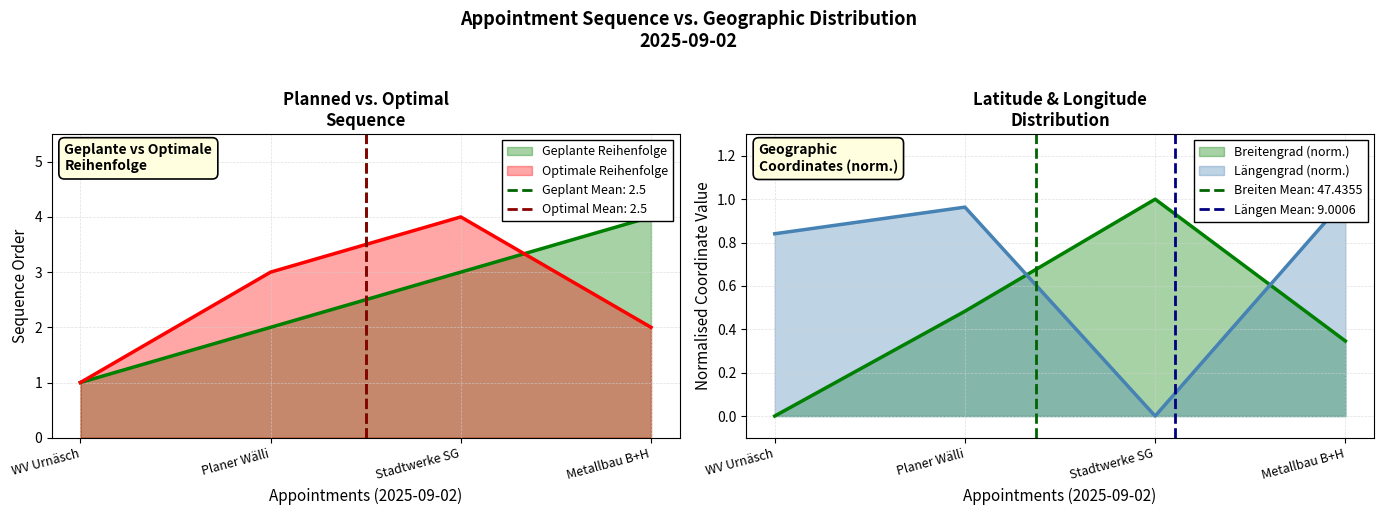

Between WV Urnäsch and Planer Wälli, which is larger?

Planer Wälli